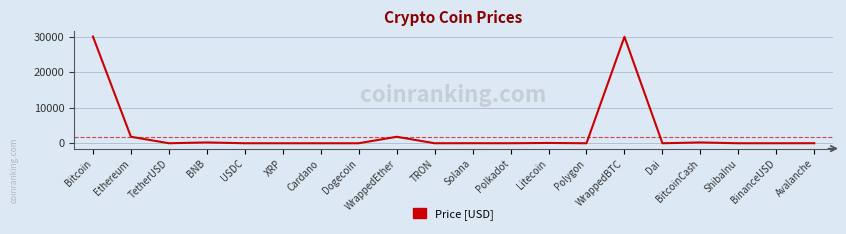

The value at WrappedEther is 1826.8. True or false?

True